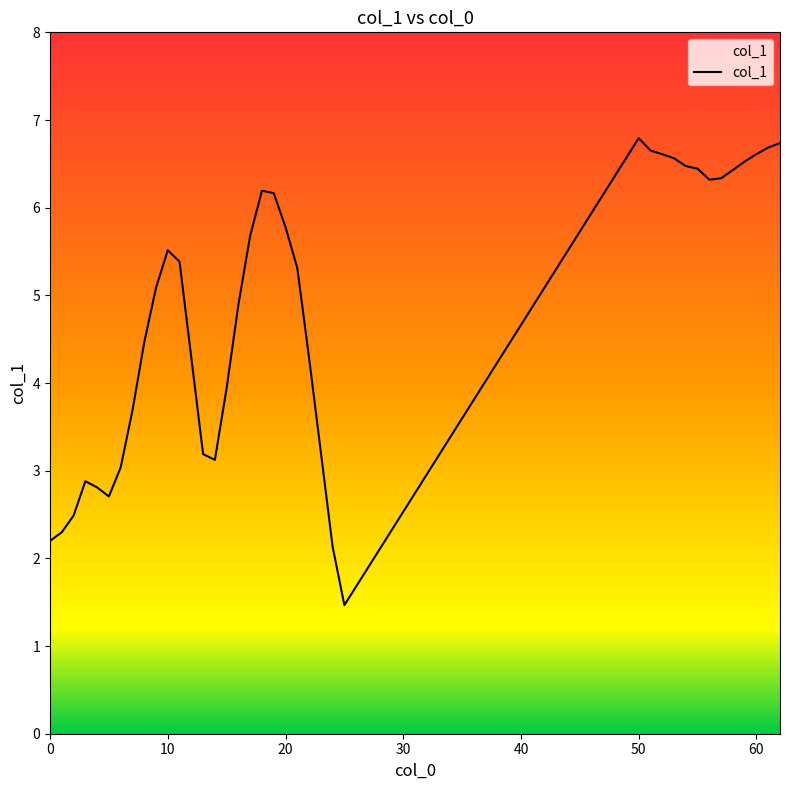

Which category has the highest value across all series?

50